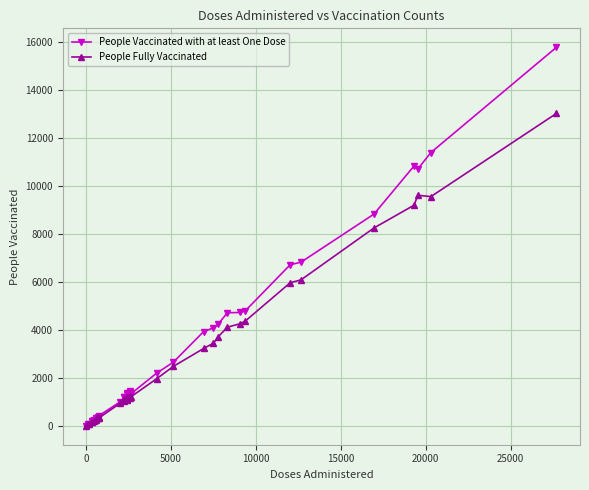

What is the average value of the People Vaccinated with at least One Dose series?

3332